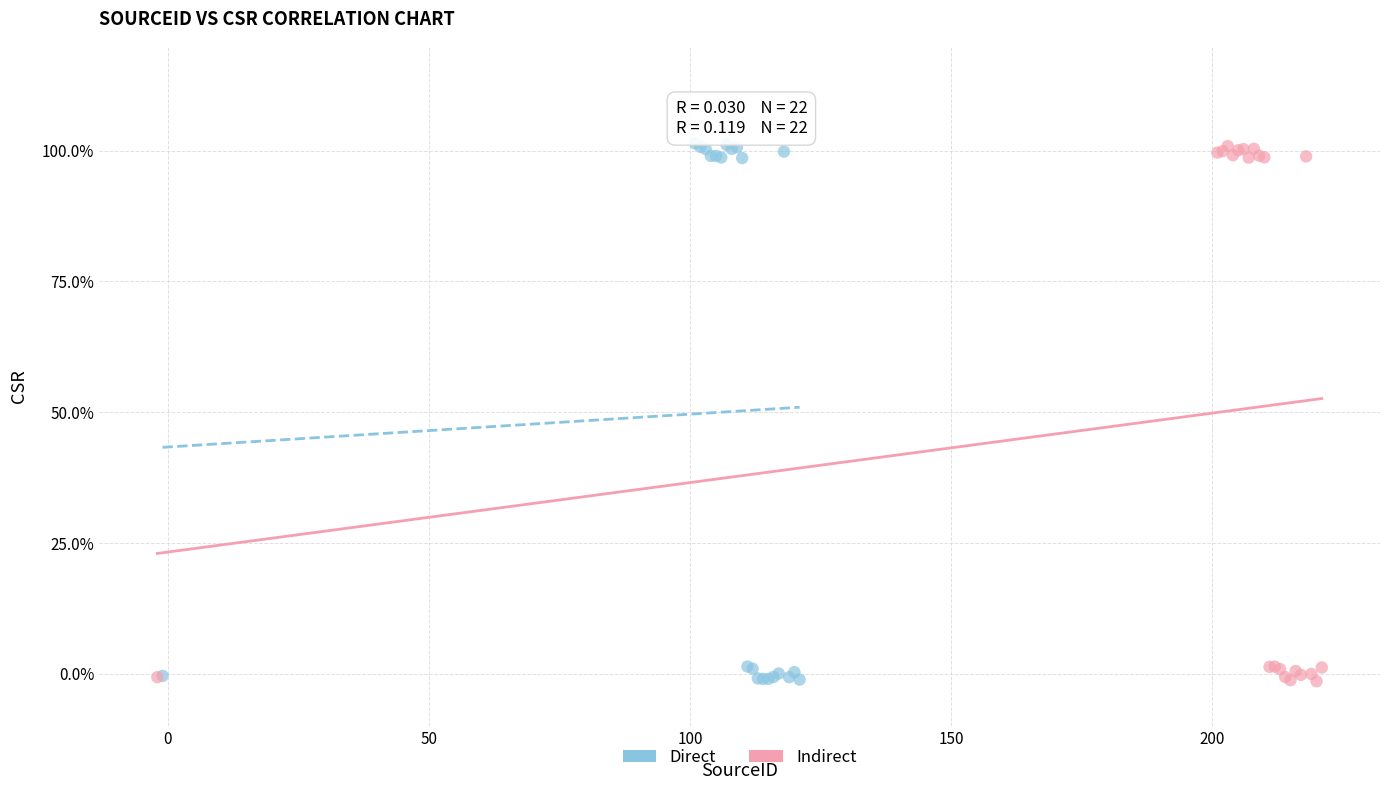

What are all the series names shown in the legend?

Direct, Indirect